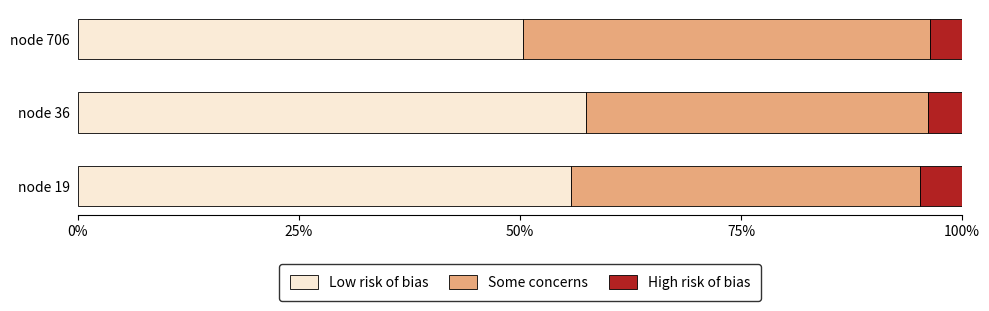

The Low risk of bias series shows 26.8 at node 36. True or false?

False